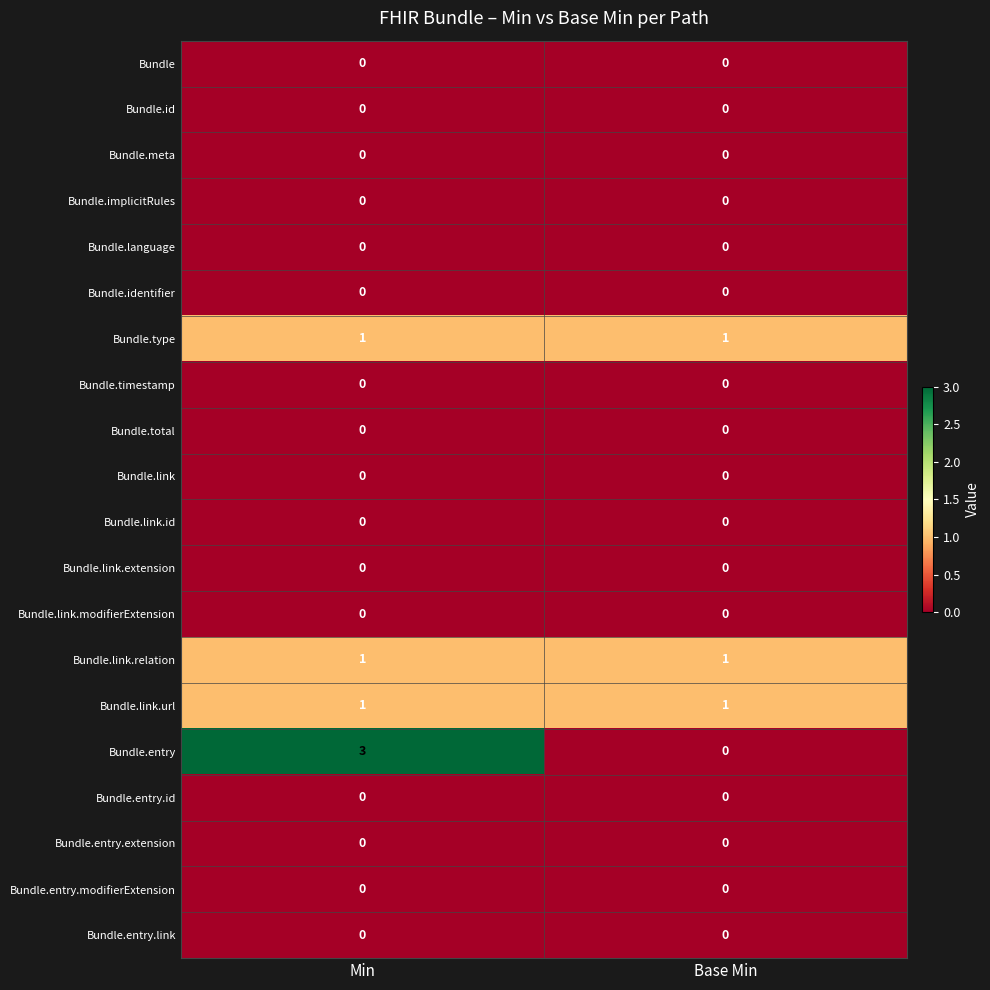

Which series has the widest spread of values?

Bundle.entry